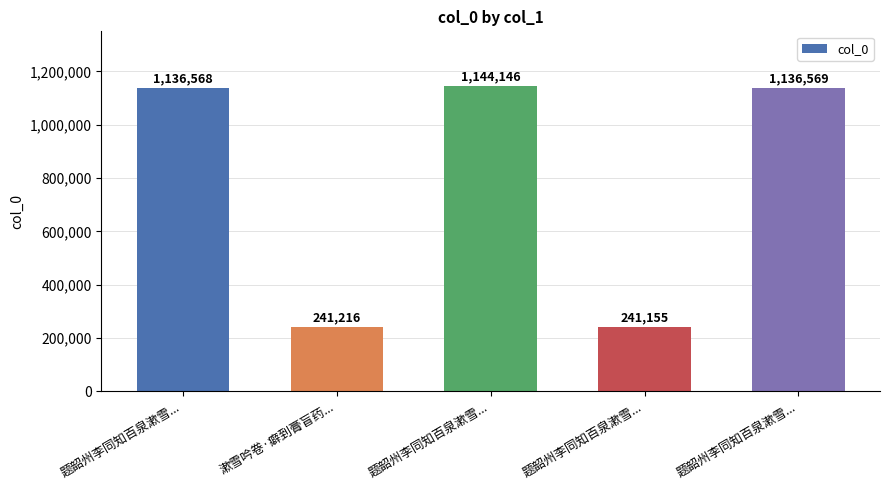

How many bars are there in total?

5